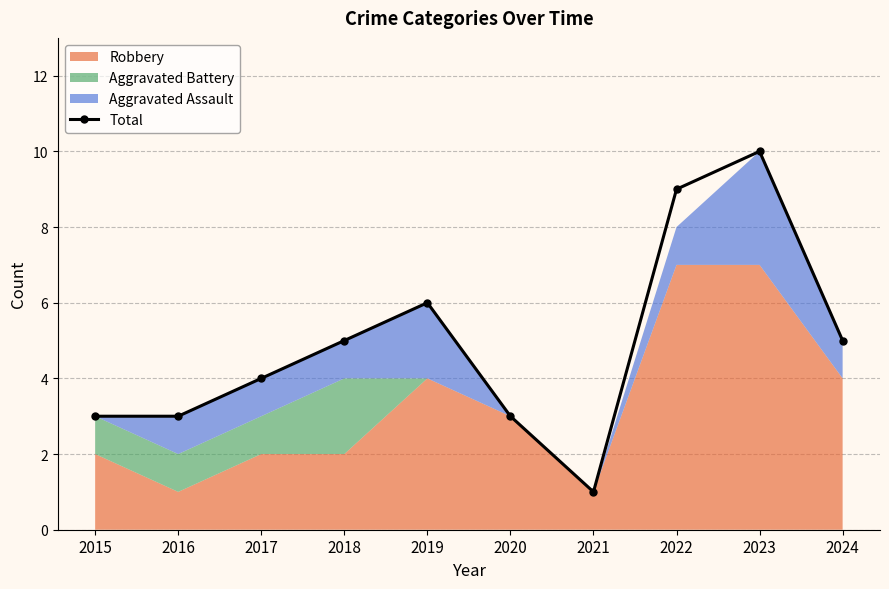

Between 2019 and 2018, which is larger?

2019